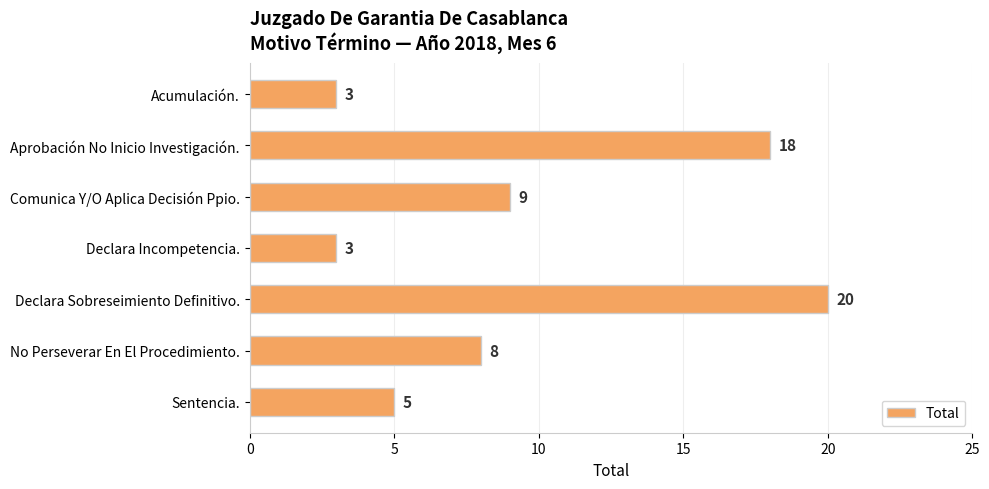

How many values are between 3 and 18?

6